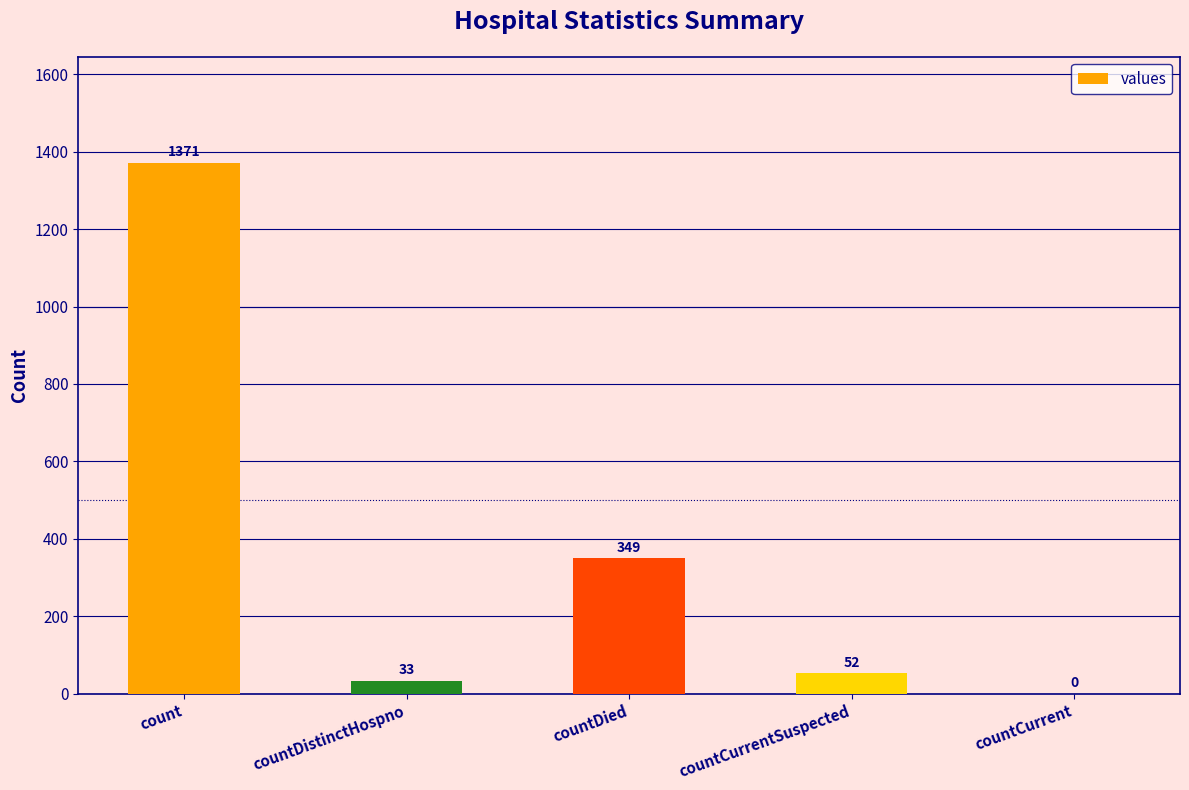

What is the difference between the values at countCurrent and countCurrentSuspected?

52